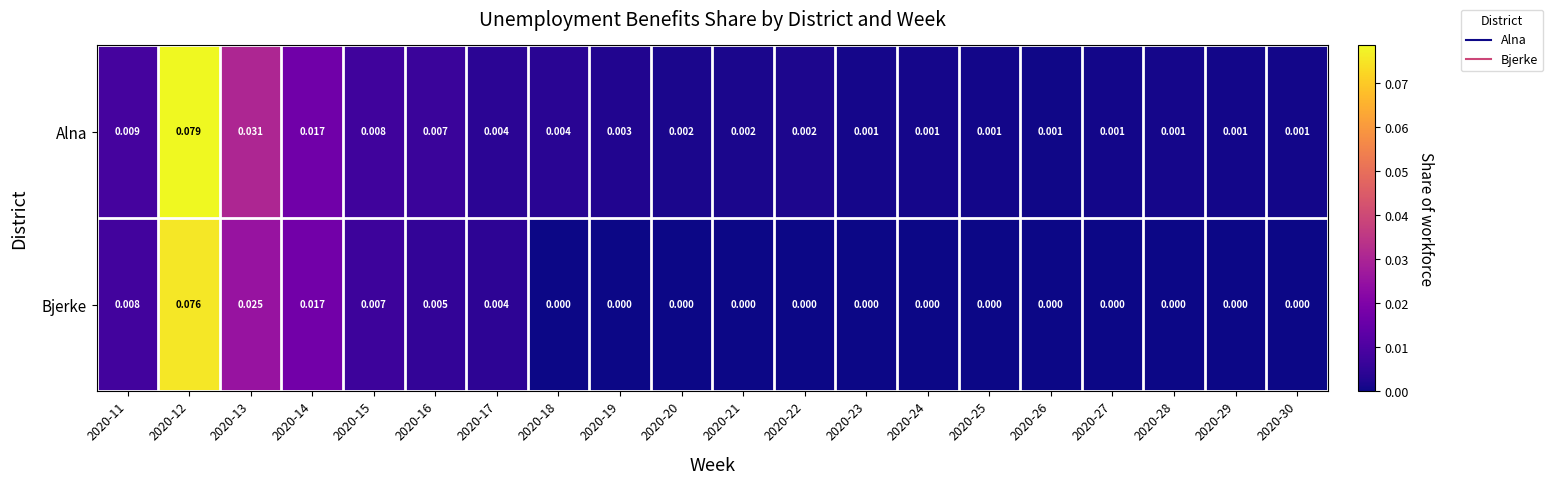

Count the number of categories in the chart.

20